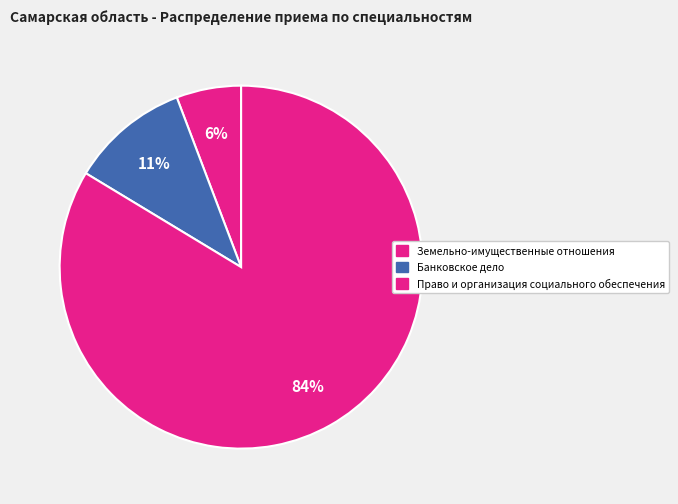

Which slice represents more than half of the pie?

Право и организация социального обеспечения